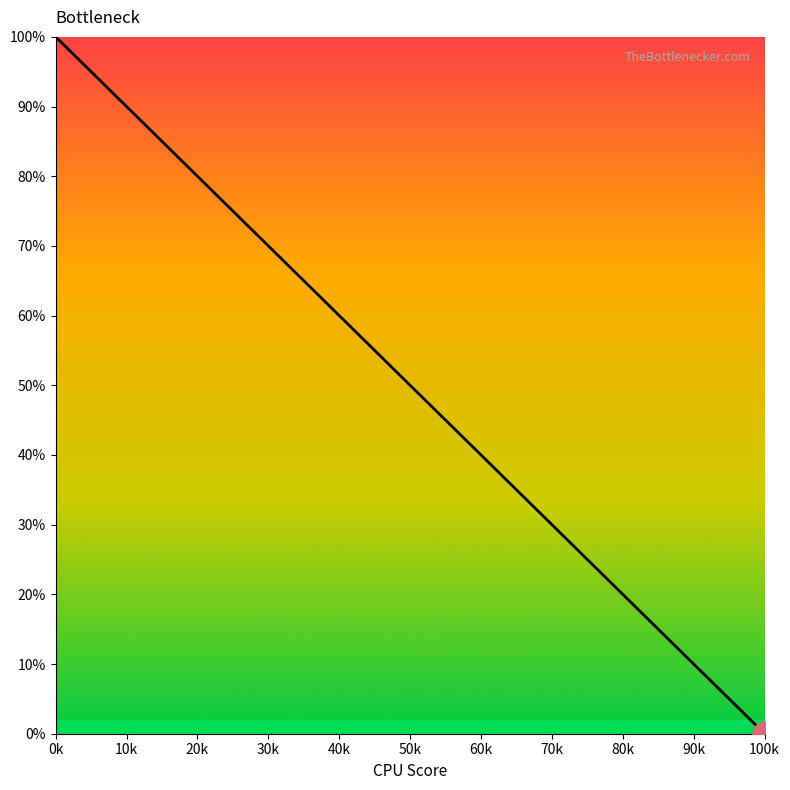

How many values are below 51?

20